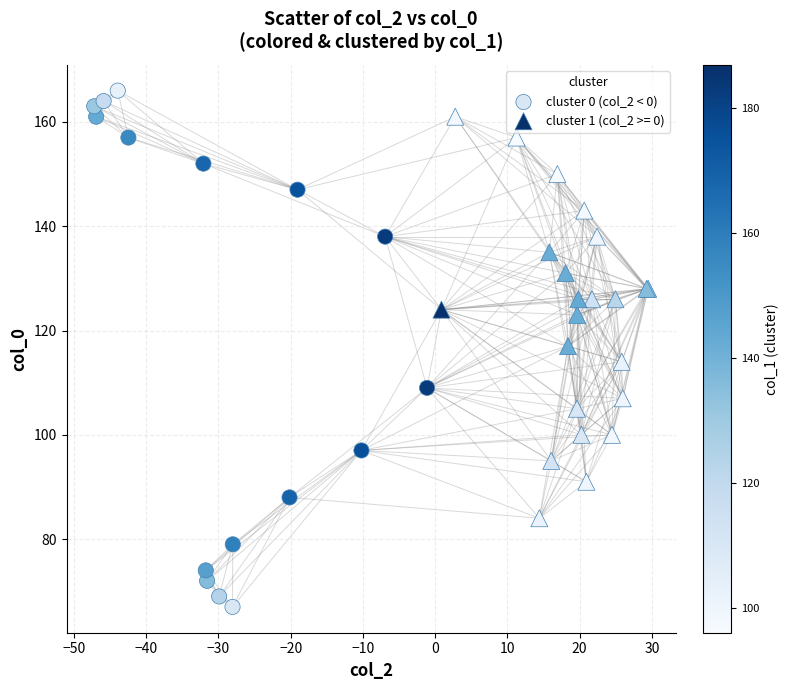

Which series has the widest spread of Y values?

cluster 0 (col_2 < 0)